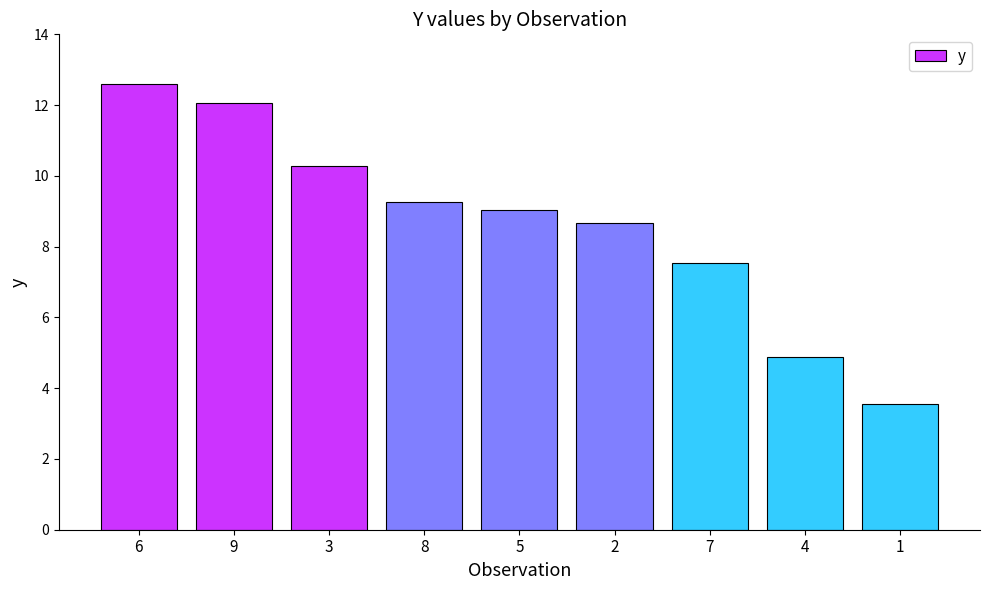

Where does the data first go above 9?

6